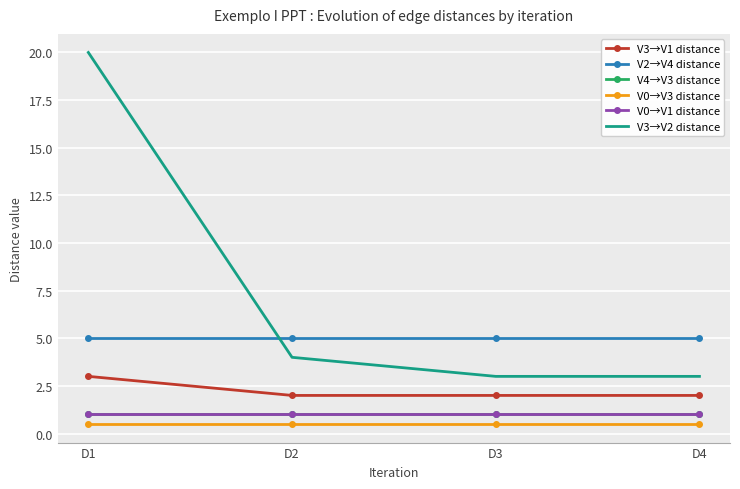

True or false: V0→V3 distance and V0→V1 distance cross at least once.

False